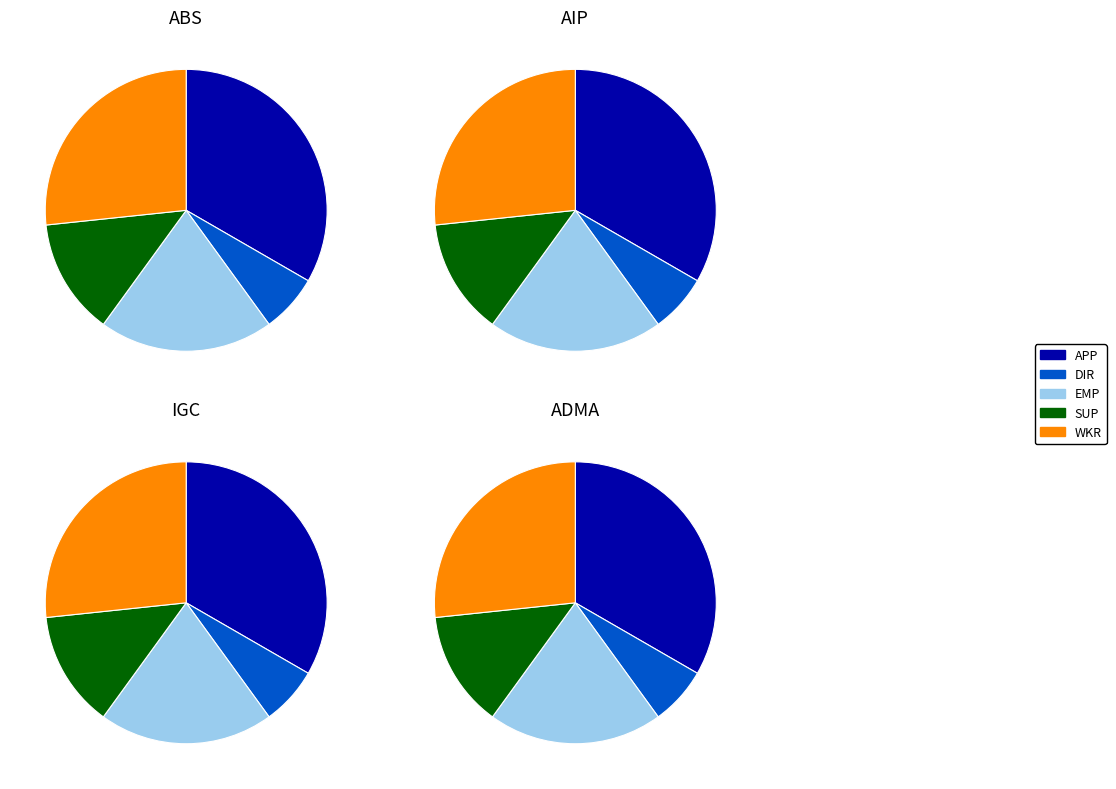

How many segments does this pie chart have?

5